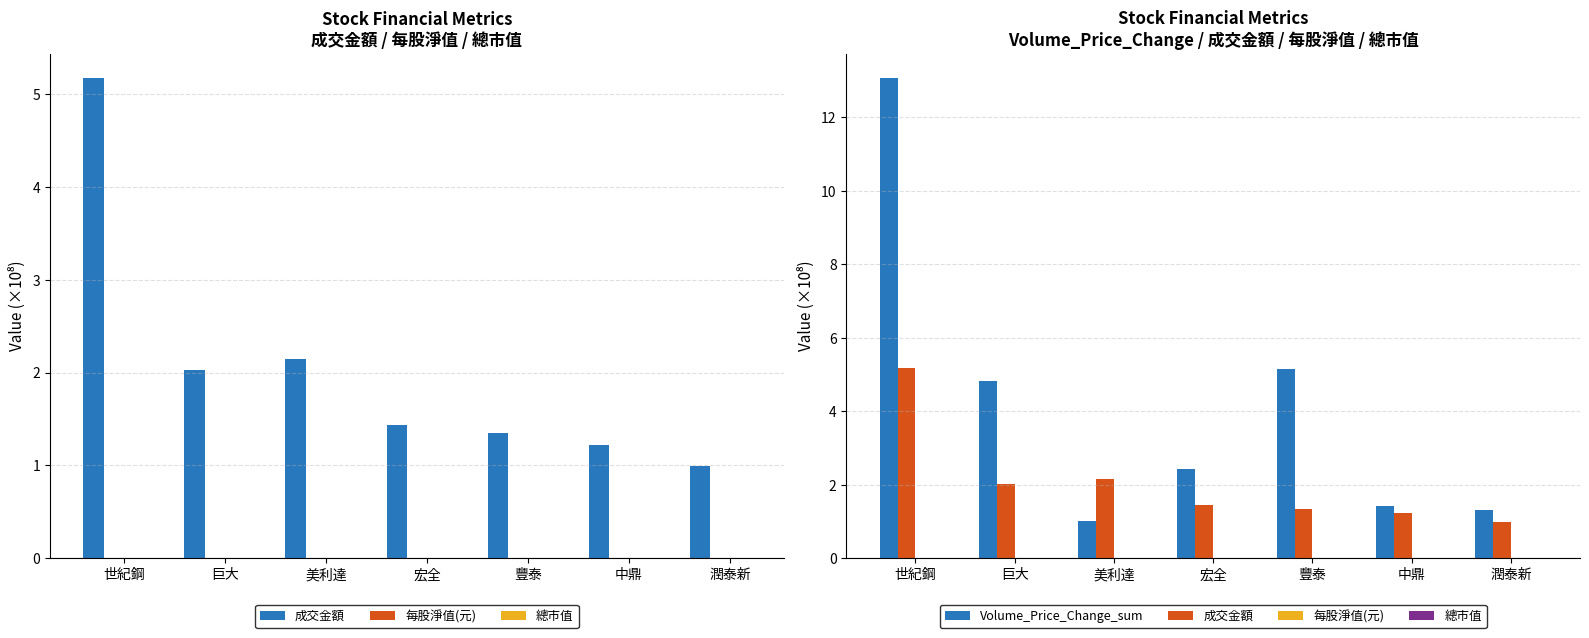

Reading left to right, transcribe all the data shown in this chart.

成交金額: 5.2	2.0	2.2	1.4	1.3	1.2	1.0
每股淨值(元): 0.0	0.0	0.0	0.0	0.0	0.0	0.0
總市值: 0.0	0.0	0.0	0.0	0.0	0.0	0.0
Volume_Price_Change_sum: 13.1	4.8	1.0	2.4	5.1	1.4	1.3